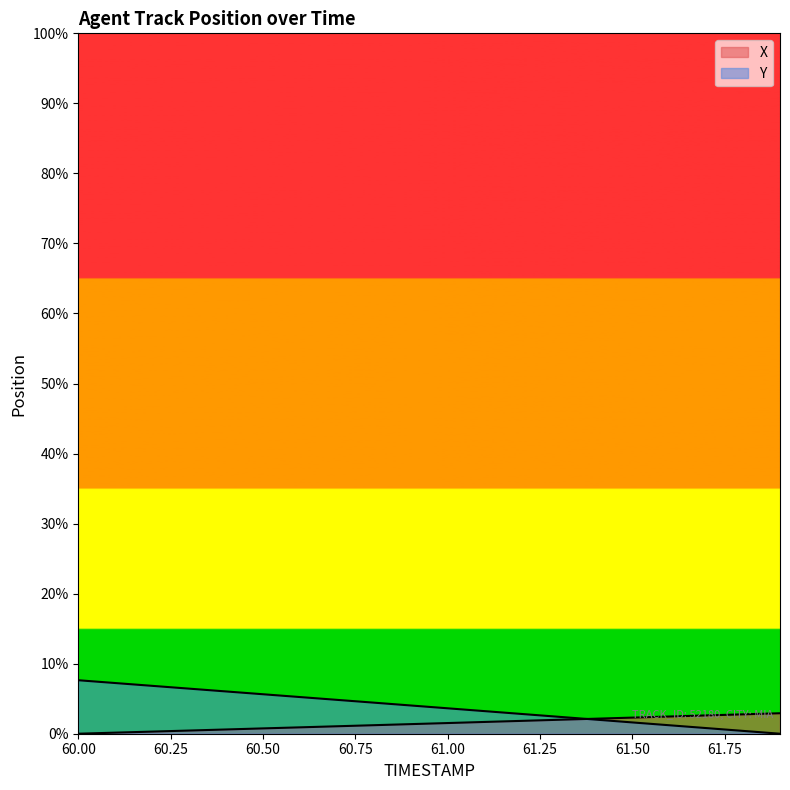

The X series shows 0.6 at 61.3. True or false?

True